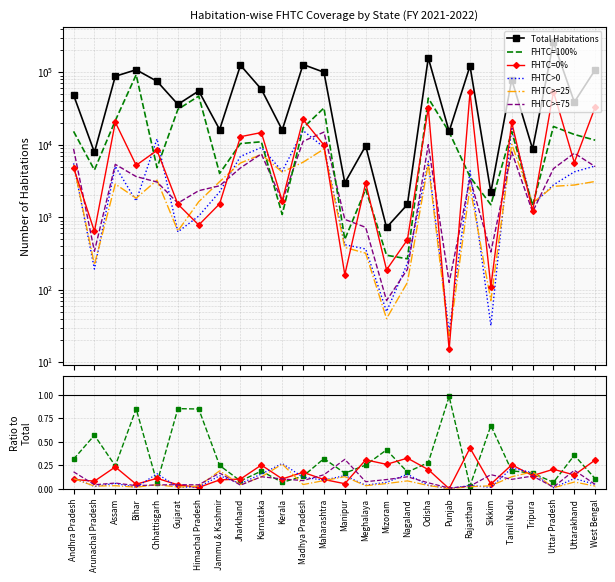

Reading right to left, what are all the values shown in this chart?

Total Habitations: West Bengal=107883.0	Uttarakhand=38756.0	Uttar Pradesh=259895.0	Tripura=8723.0	Tamil Nadu=79329.0	Sikkim=2208.0	Rajasthan=121979.0	Punjab=15222.0	Odisha=157466.0	Nagaland=1499.0	Mizoram=722.0	Meghalaya=9646.0	Manipur=2976.0	Maharashtra=99948.0	Madhya Pradesh=127672.0	Kerala=15966.0	Karnataka=58249.0	Jharkhand=124792.0	Jammu & Kashmir=16171.0	Himachal Pradesh=55166.0	Gujarat=35996.0	Chhattisgarh=74982.0	Bihar=108161.0	Assam=87935.0	Arunachal Pradesh=7866.0	Andhra Pradesh=48488.0
FHTC=100%: West Bengal=0.1	Uttarakhand=0.4	Uttar Pradesh=0.1	Tripura=0.2	Tamil Nadu=0.2	Sikkim=0.7	Rajasthan=0.0	Punjab=1.0	Odisha=0.3	Nagaland=0.2	Mizoram=0.4	Meghalaya=0.3	Manipur=0.2	Maharashtra=0.3	Madhya Pradesh=0.1	Kerala=0.1	Karnataka=0.2	Jharkhand=0.1	Jammu & Kashmir=0.2	Himachal Pradesh=0.8	Gujarat=0.9	Chhattisgarh=0.1	Bihar=0.9	Assam=0.2	Arunachal Pradesh=0.6	Andhra Pradesh=0.3
FHTC=0%: West Bengal=0.3	Uttarakhand=0.1	Uttar Pradesh=0.2	Tripura=0.1	Tamil Nadu=0.3	Sikkim=0.0	Rajasthan=0.4	Punjab=0.0	Odisha=0.2	Nagaland=0.3	Mizoram=0.3	Meghalaya=0.3	Manipur=0.1	Maharashtra=0.1	Madhya Pradesh=0.2	Kerala=0.1	Karnataka=0.3	Jharkhand=0.1	Jammu & Kashmir=0.1	Himachal Pradesh=0.0	Gujarat=0.0	Chhattisgarh=0.1	Bihar=0.0	Assam=0.2	Arunachal Pradesh=0.1	Andhra Pradesh=0.1
FHTC>0: West Bengal=0.0	Uttarakhand=0.1	Uttar Pradesh=0.0	Tripura=0.2	Tamil Nadu=0.2	Sikkim=0.0	Rajasthan=0.0	Punjab=0.0	Odisha=0.0	Nagaland=0.2	Mizoram=0.1	Meghalaya=0.0	Manipur=0.1	Maharashtra=0.1	Madhya Pradesh=0.1	Kerala=0.3	Karnataka=0.2	Jharkhand=0.1	Jammu & Kashmir=0.1	Himachal Pradesh=0.0	Gujarat=0.0	Chhattisgarh=0.2	Bihar=0.0	Assam=0.1	Arunachal Pradesh=0.0	Andhra Pradesh=0.1
FHTC>=25: West Bengal=0.0	Uttarakhand=0.1	Uttar Pradesh=0.0	Tripura=0.2	Tamil Nadu=0.1	Sikkim=0.0	Rajasthan=0.0	Punjab=0.0	Odisha=0.0	Nagaland=0.1	Mizoram=0.1	Meghalaya=0.0	Manipur=0.1	Maharashtra=0.1	Madhya Pradesh=0.0	Kerala=0.3	Karnataka=0.1	Jharkhand=0.0	Jammu & Kashmir=0.2	Himachal Pradesh=0.0	Gujarat=0.0	Chhattisgarh=0.0	Bihar=0.0	Assam=0.0	Arunachal Pradesh=0.0	Andhra Pradesh=0.1
FHTC>=75: West Bengal=0.0	Uttarakhand=0.2	Uttar Pradesh=0.0	Tripura=0.1	Tamil Nadu=0.1	Sikkim=0.1	Rajasthan=0.0	Punjab=0.0	Odisha=0.1	Nagaland=0.1	Mizoram=0.1	Meghalaya=0.1	Manipur=0.3	Maharashtra=0.1	Madhya Pradesh=0.1	Kerala=0.1	Karnataka=0.1	Jharkhand=0.0	Jammu & Kashmir=0.2	Himachal Pradesh=0.0	Gujarat=0.0	Chhattisgarh=0.0	Bihar=0.0	Assam=0.1	Arunachal Pradesh=0.0	Andhra Pradesh=0.2